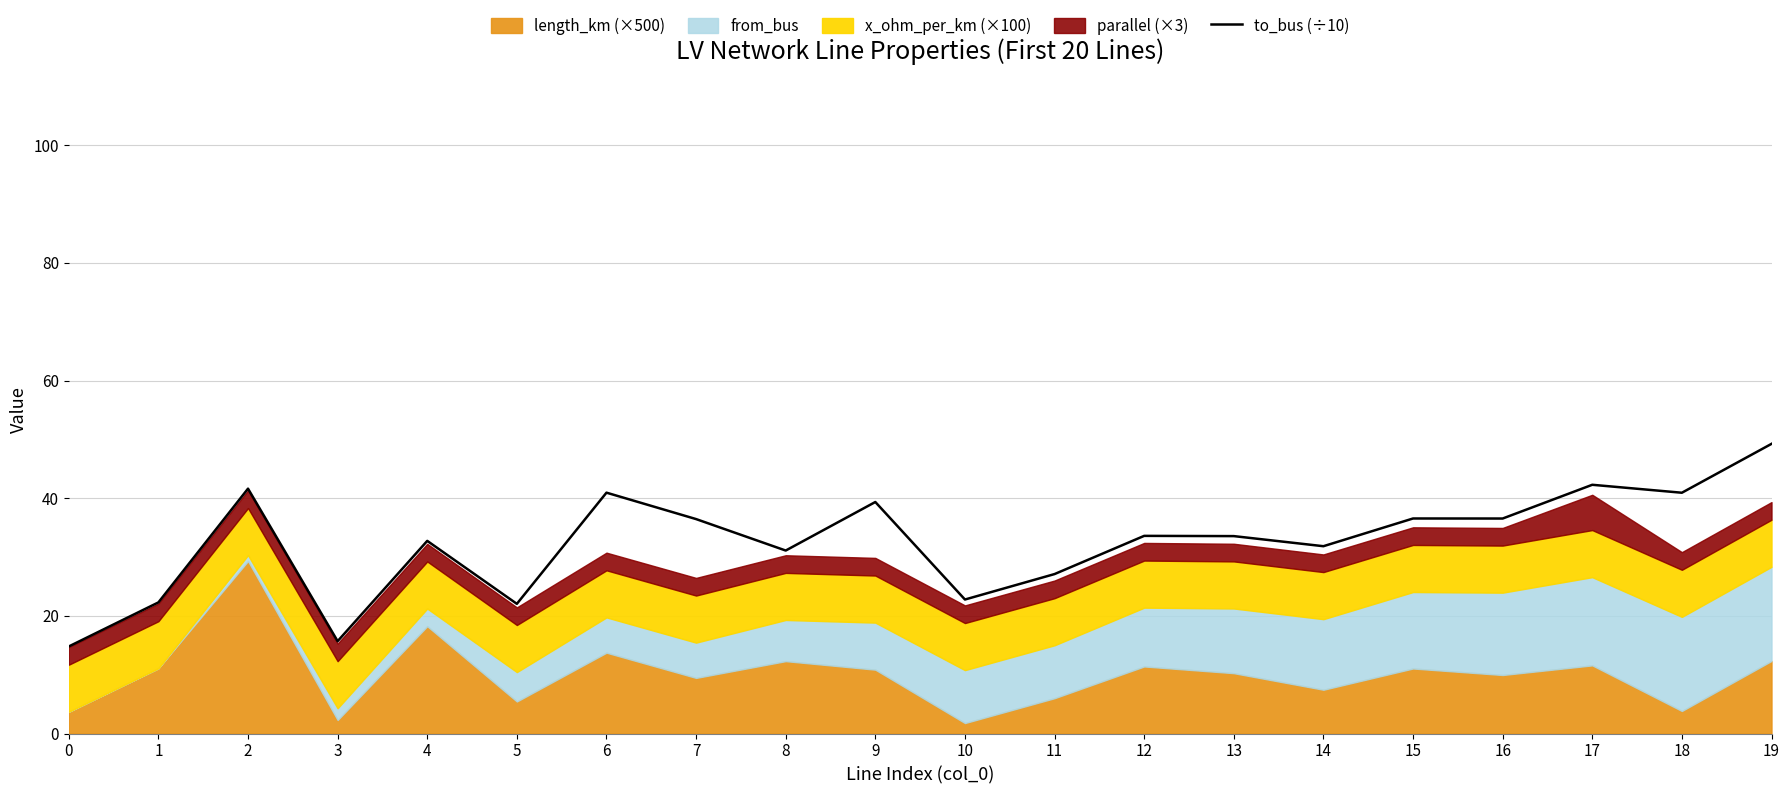

Which category has the highest value across all series?

19